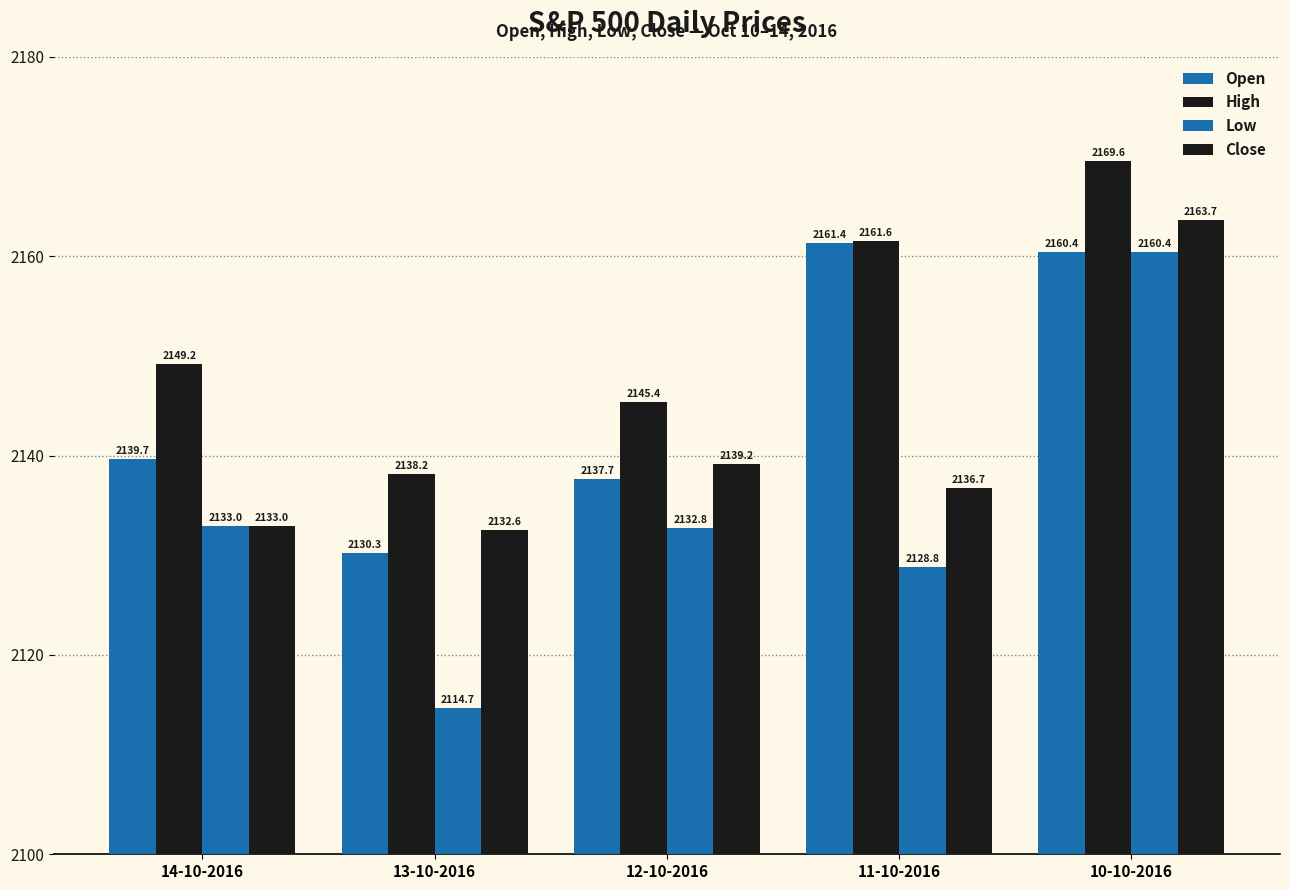

Reading left to right, list all the values displayed in this chart.

Open: 2139.7	2130.3	2137.7	2161.4	2160.4
High: 2149.2	2138.2	2145.4	2161.6	2169.6
Low: 2133.0	2114.7	2132.8	2128.8	2160.4
Close: 2133.0	2132.6	2139.2	2136.7	2163.7